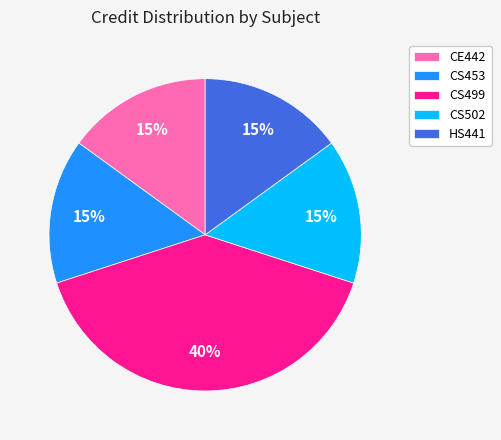

To the nearest percent, what is the combined percentage of CS453 and CS502?

30%